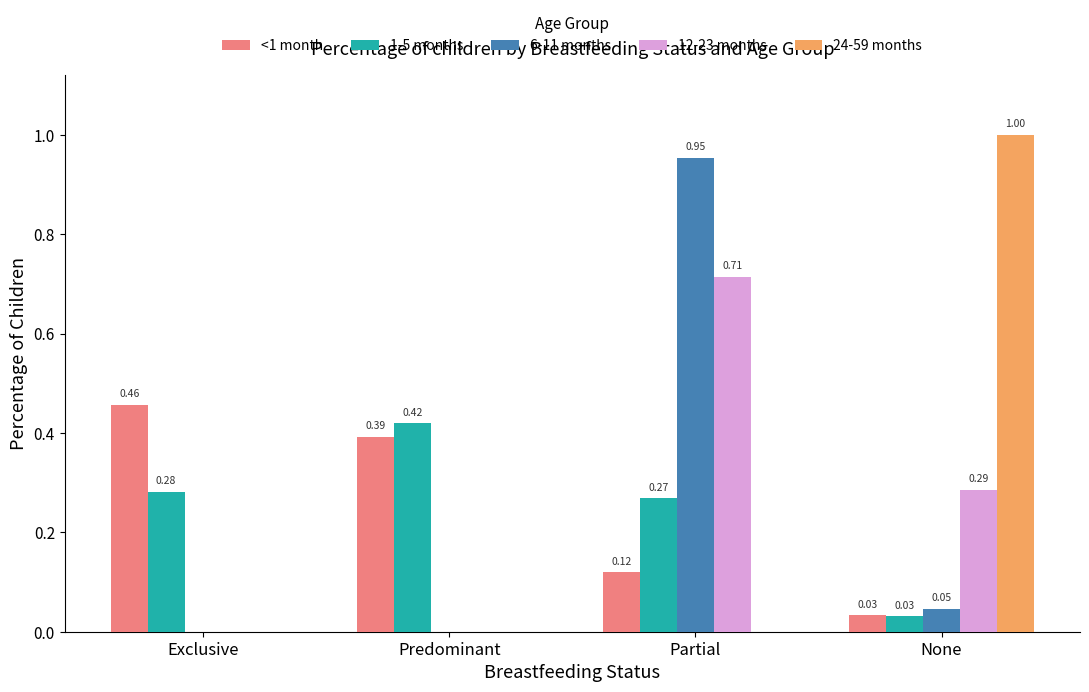

Between Predominant and Partial, which series saw the biggest shift?

6-11 months